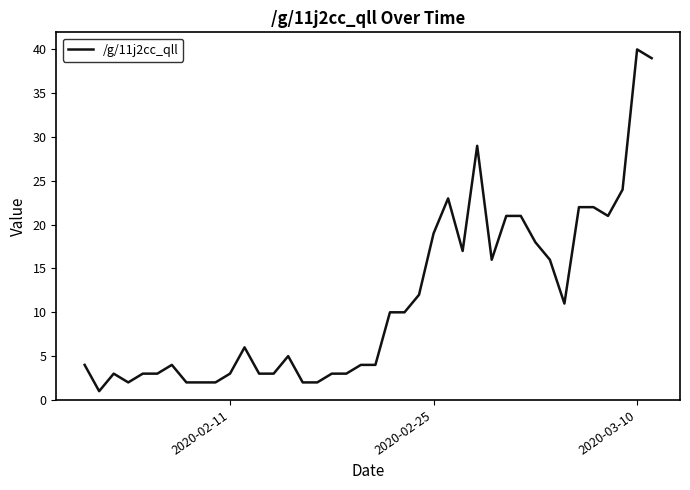

What is the difference between the maximum and minimum values?

39.0